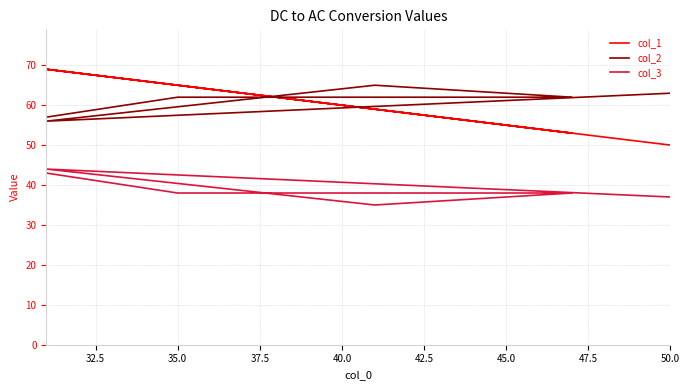

Which series has the largest range (max minus min)?

col_1